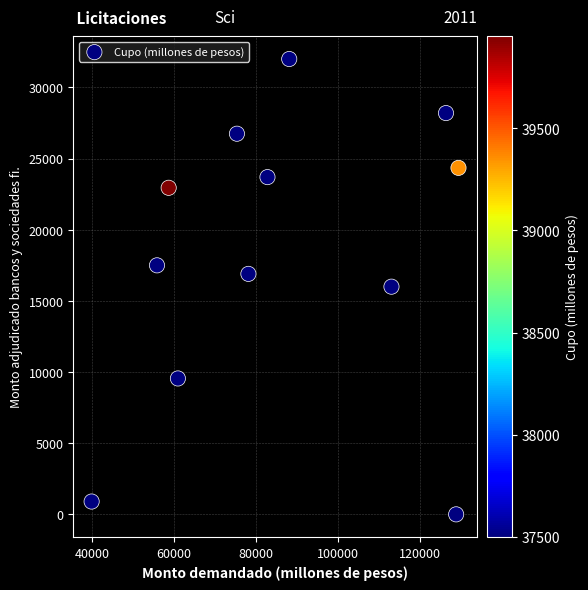

What is the range of Y values (max minus min)?

32000